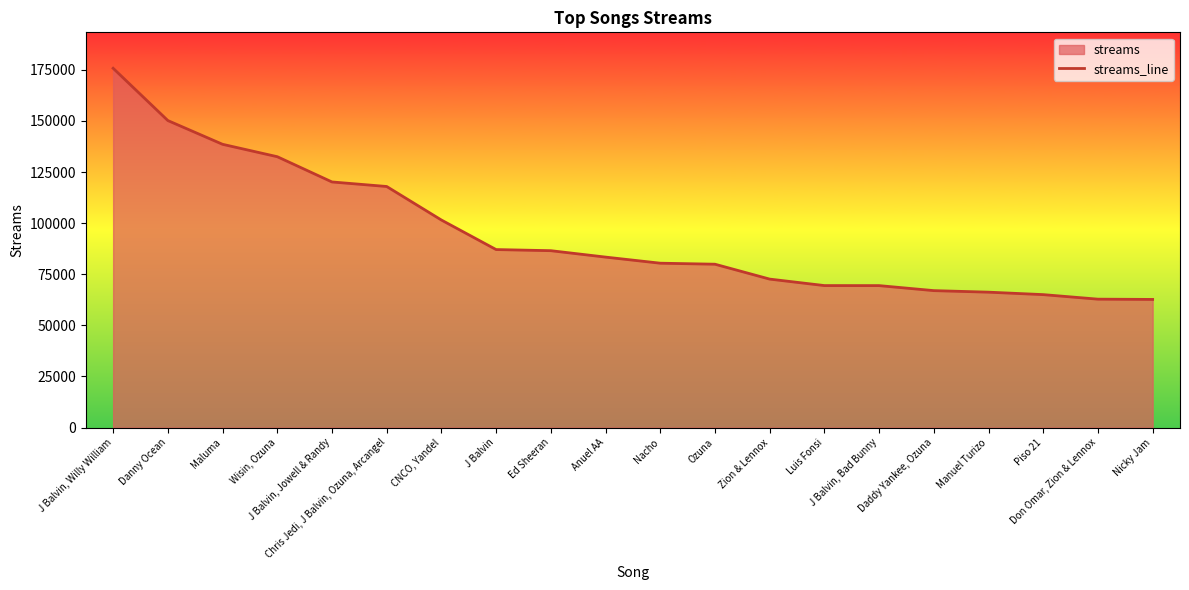

How many data points does each series have?

20